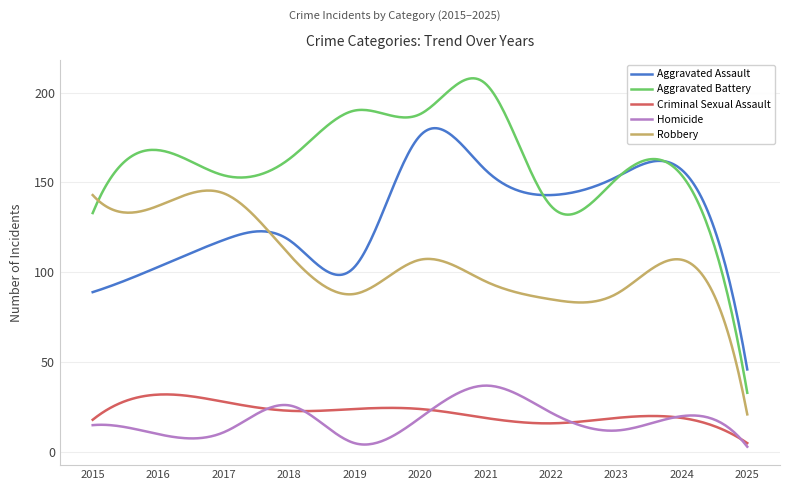

True or false: Aggravated Assault and Homicide cross at least once.

False